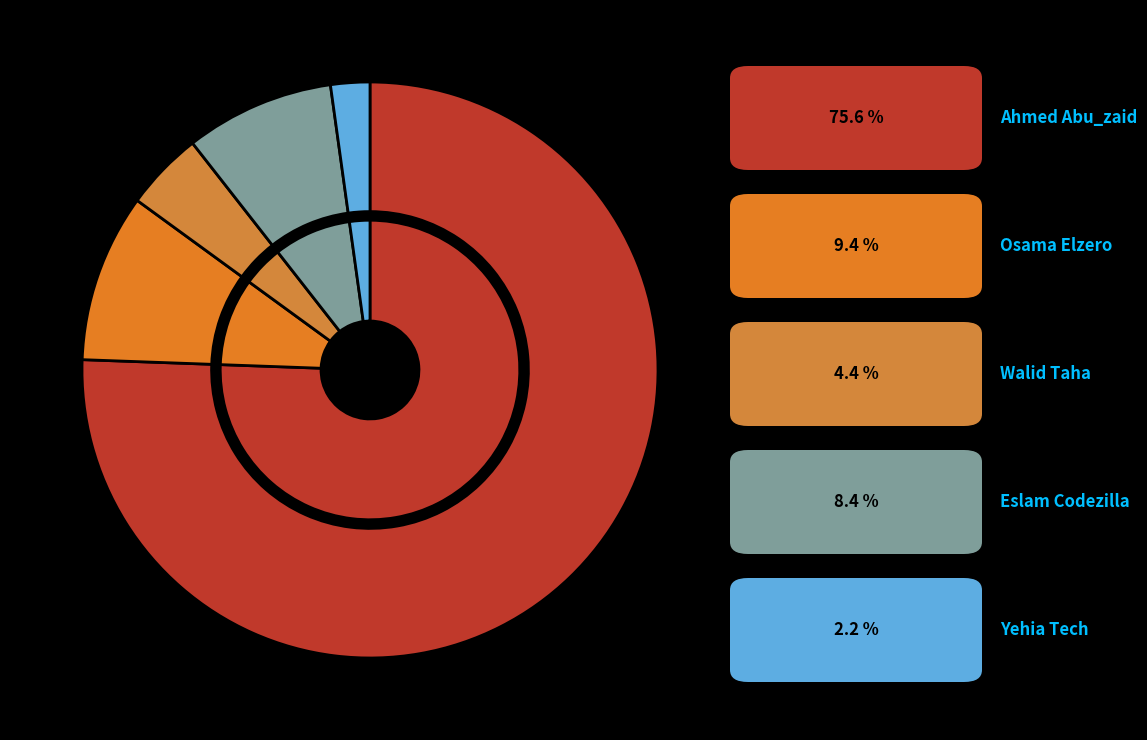

How many slices are in this pie chart?

5